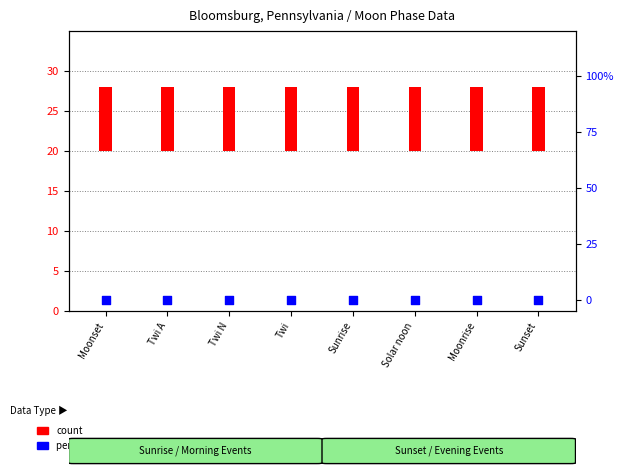

Which series has the largest total across all categories?

count